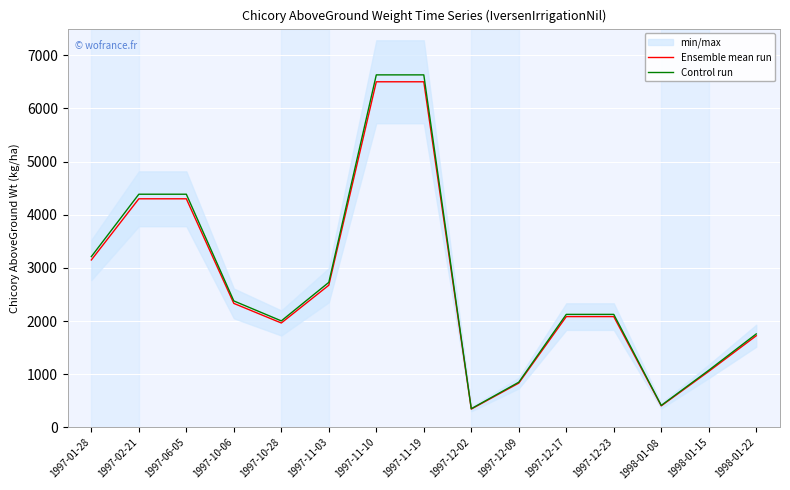

Does the chart display data point markers on the line(s)?

No